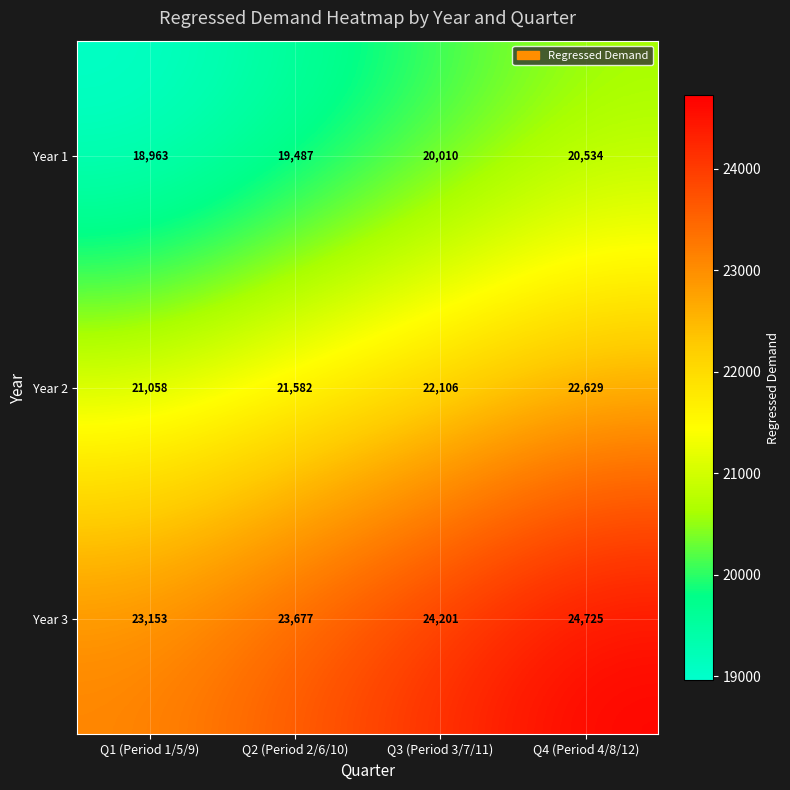

Reading right to left, list all the values displayed in this chart.

Year 1: 20534	20010	19487	18963
Year 2: 22629	22106	21582	21058
Year 3: 24725	24201	23677	23153